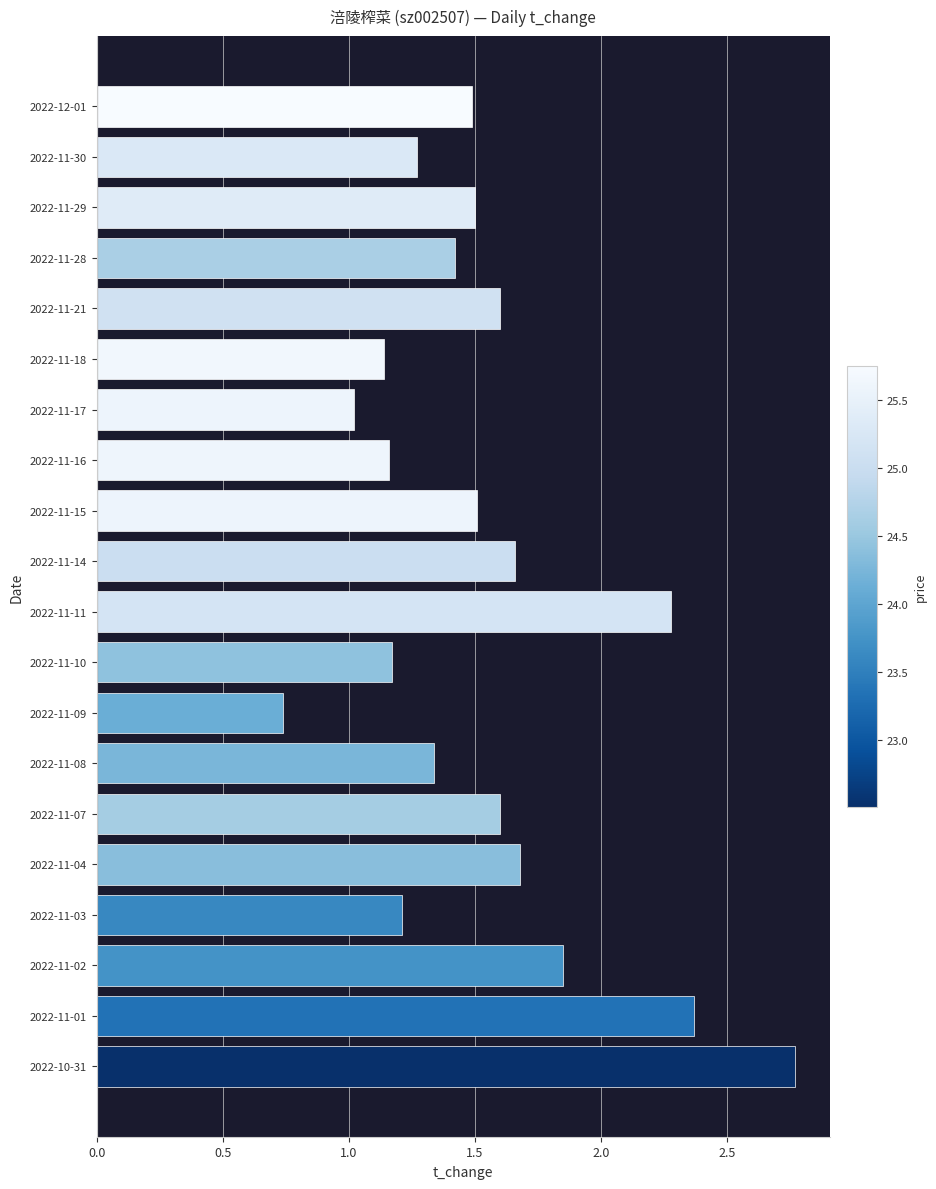

What is the value of the 1st bar from the top?

1.5